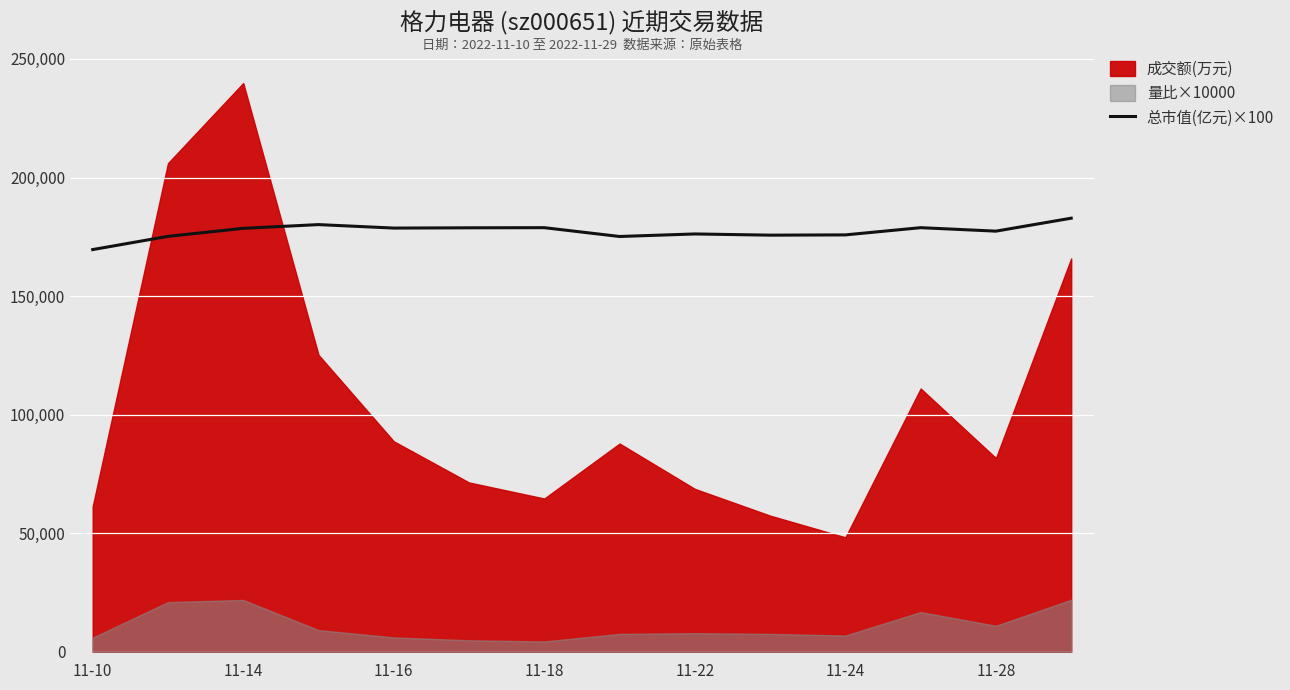

Does the chart display data point markers on the line(s)?

No